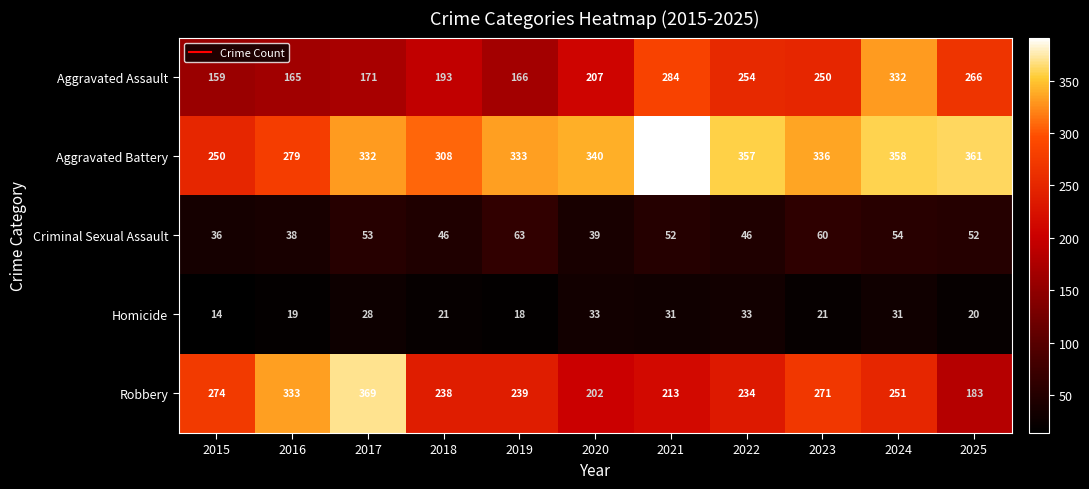

At how many categories does at least one series exceed 326?

9